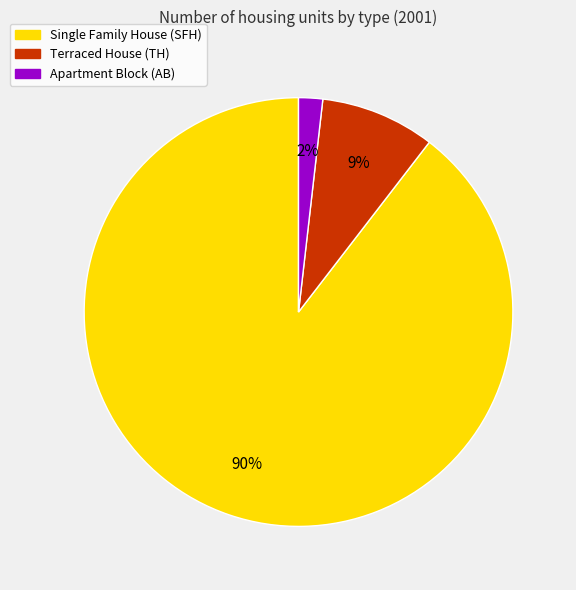

What is the smallest slice in the pie chart?

Apartment Block (AB)